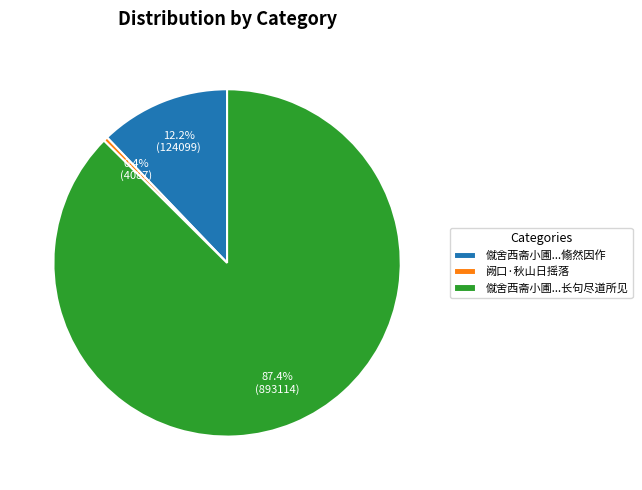

What portion of the pie excludes 僦舍西斋小圃...长句尽道所见?

12.6%